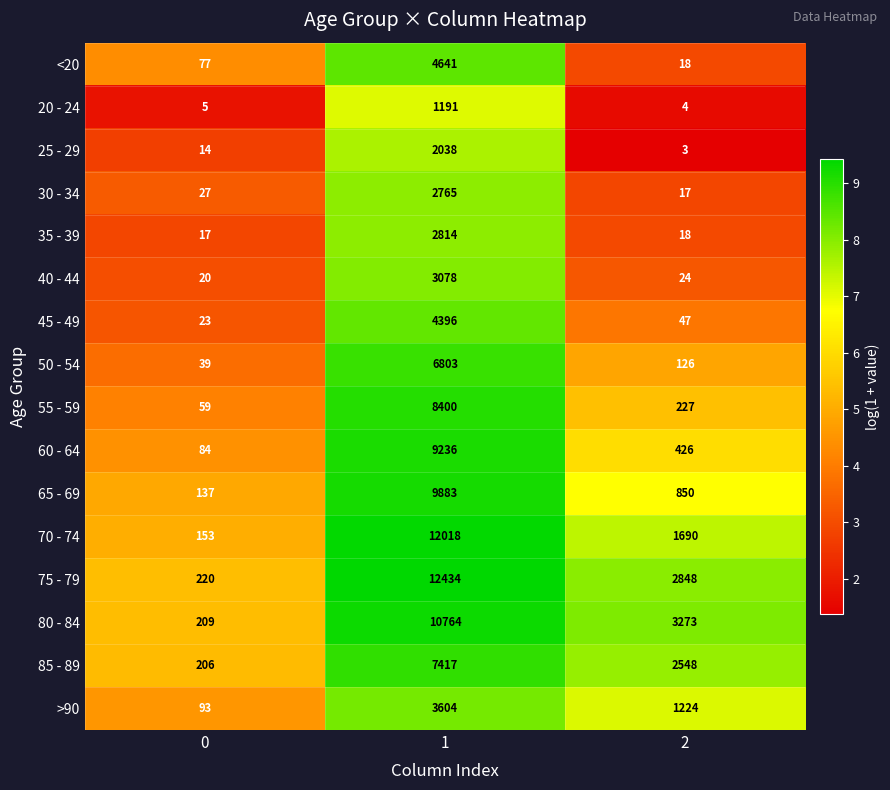

True or false: 75 - 79 has a value of 220 at 0.

True